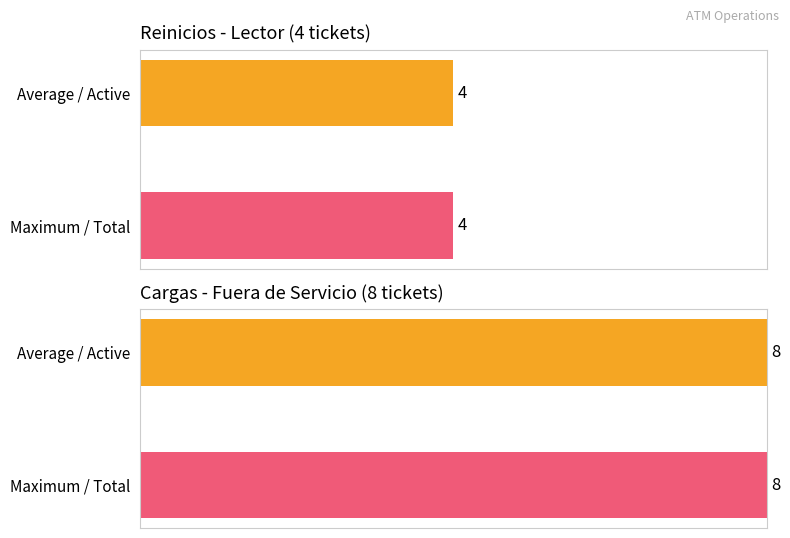

What is the sum of all Average utilization values?

12